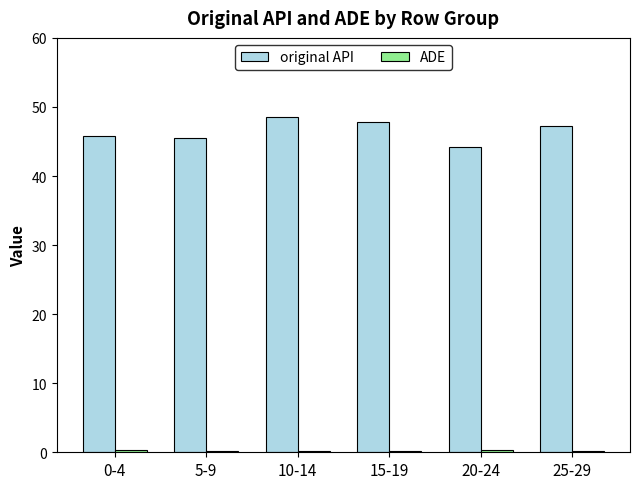

Is it true that original API equals 47.8 at 15-19?

True